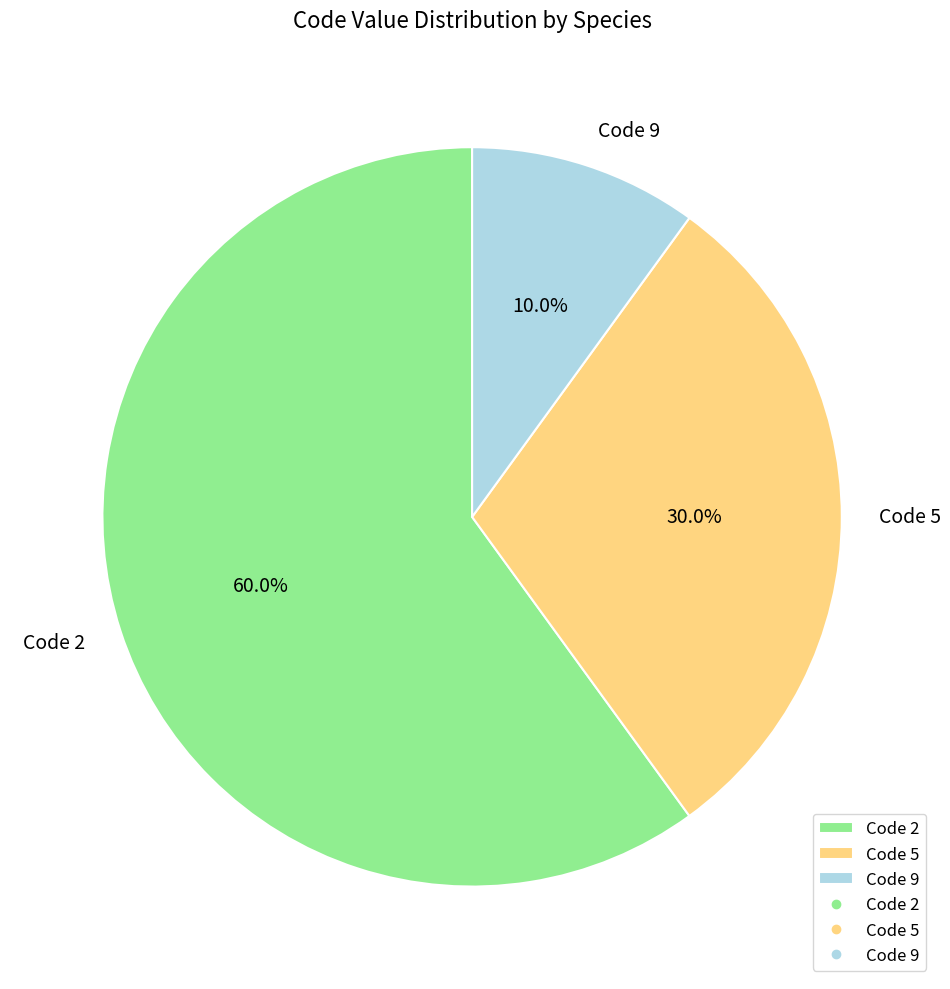

Between Code 9 and Code 5, which is larger?

Code 5